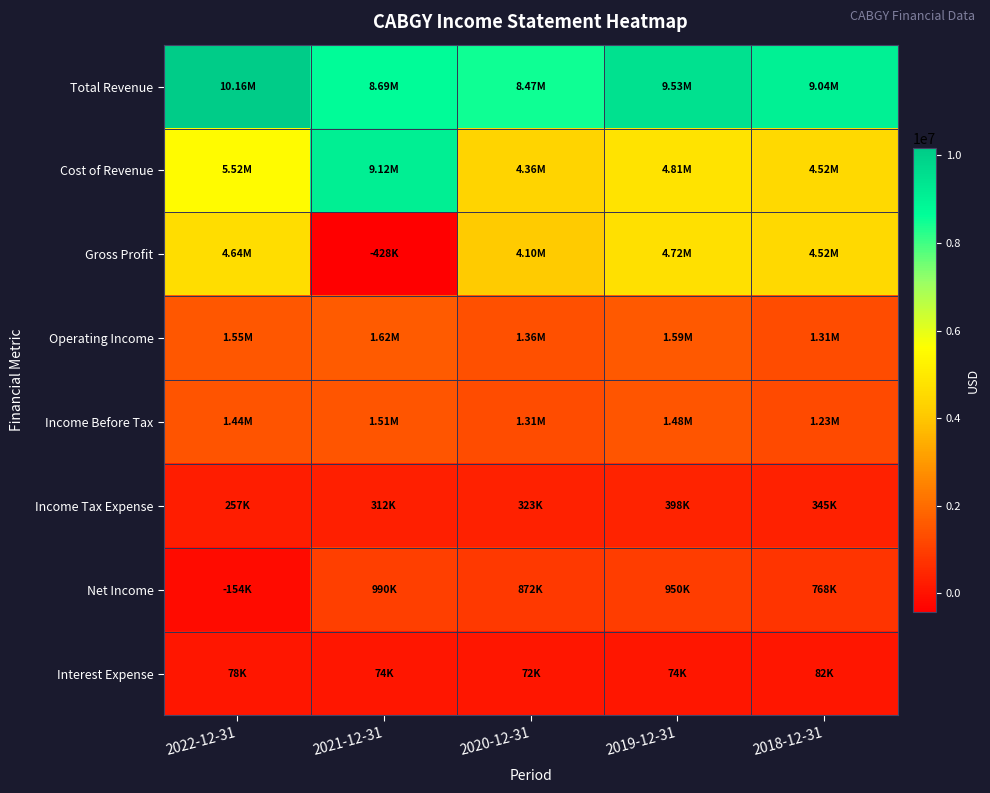

Reading left to right, transcribe all the data shown in this chart.

Total Revenue: 2022-12-31=10162400	2021-12-31=8691800	2020-12-31=8466800	2019-12-31=9531400	2018-12-31=9039800
Cost of Revenue: 2022-12-31=5524600	2021-12-31=9119800	2020-12-31=4364900	2019-12-31=4811000	2018-12-31=4524500
Gross Profit: 2022-12-31=4637900	2021-12-31=-428000	2020-12-31=4101900	2019-12-31=4720400	2018-12-31=4515300
Operating Income: 2022-12-31=1545500	2021-12-31=1619100	2020-12-31=1359500	2019-12-31=1586000	2018-12-31=1307700
Income Before Tax: 2022-12-31=1440700	2021-12-31=1510900	2020-12-31=1307600	2019-12-31=1479300	2018-12-31=1232100
Income Tax Expense: 2022-12-31=257200	2021-12-31=311500	2020-12-31=323000	2019-12-31=397900	2018-12-31=345100
Net Income: 2022-12-31=-153700	2021-12-31=990100	2020-12-31=872100	2019-12-31=950100	2018-12-31=767800
Interest Expense: 2022-12-31=78100	2021-12-31=73500	2020-12-31=71600	2019-12-31=74200	2018-12-31=82300